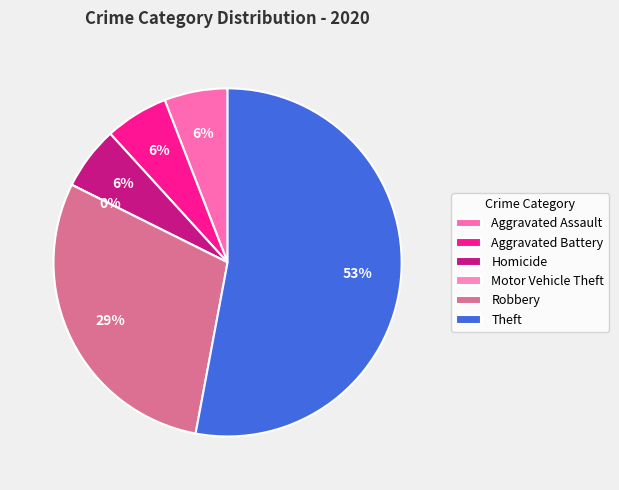

What percentage is the Robbery slice, to the nearest percent?

29%